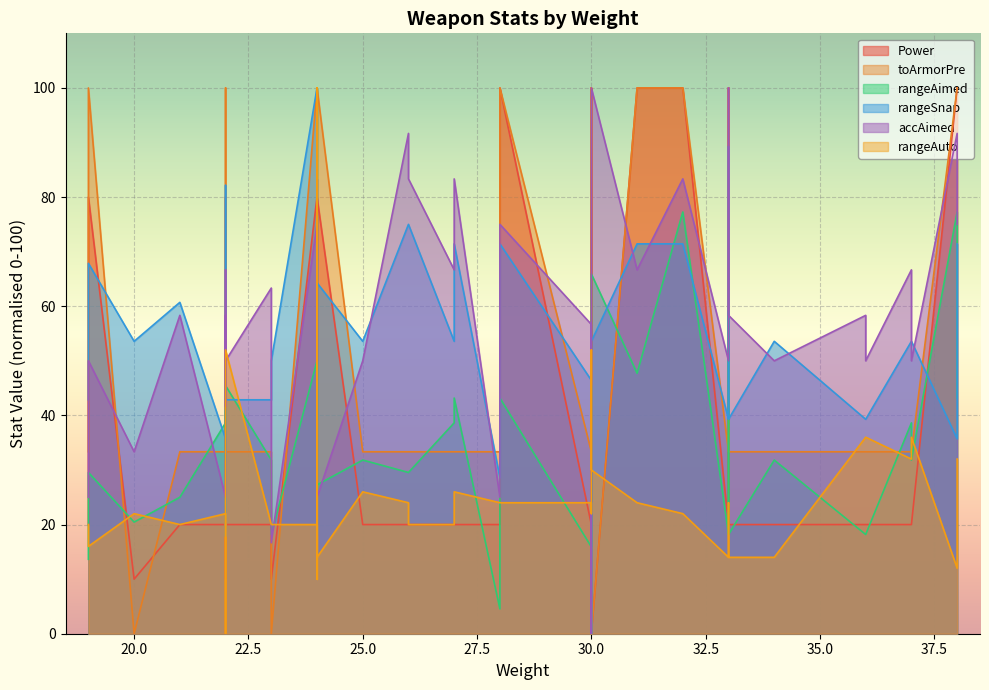

What is the sum of all rangeSnap values?

1407.0